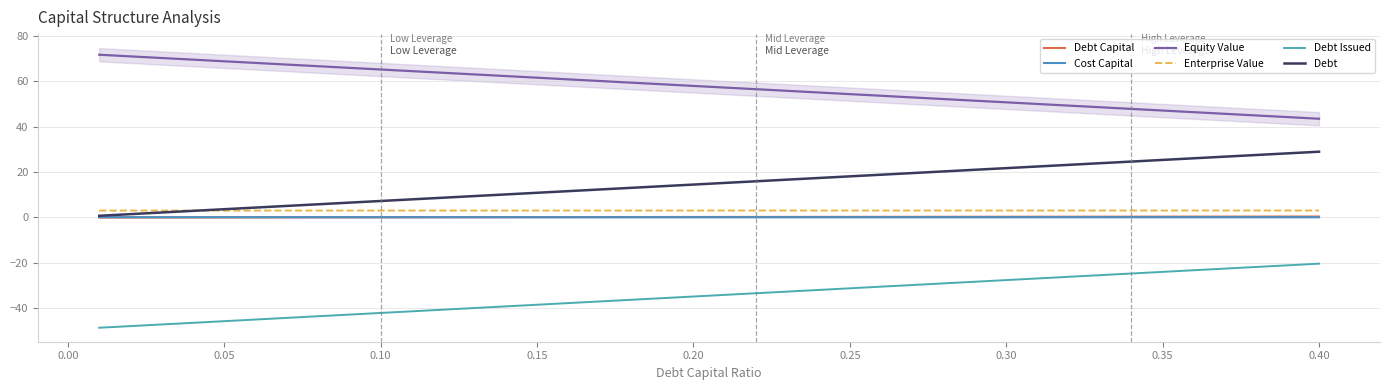

At which category is the sum across all series the highest?

0.40